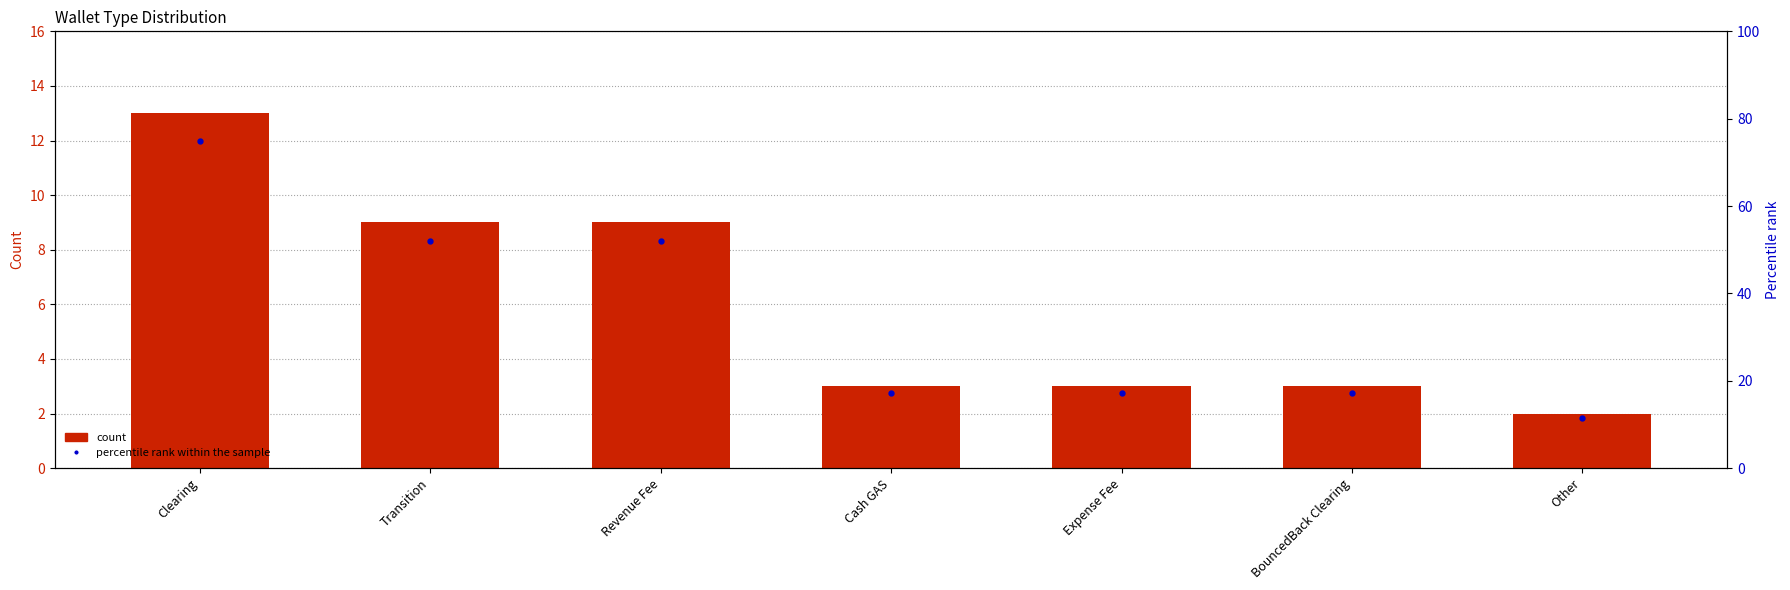

Which series contains the lowest Y value?

Count